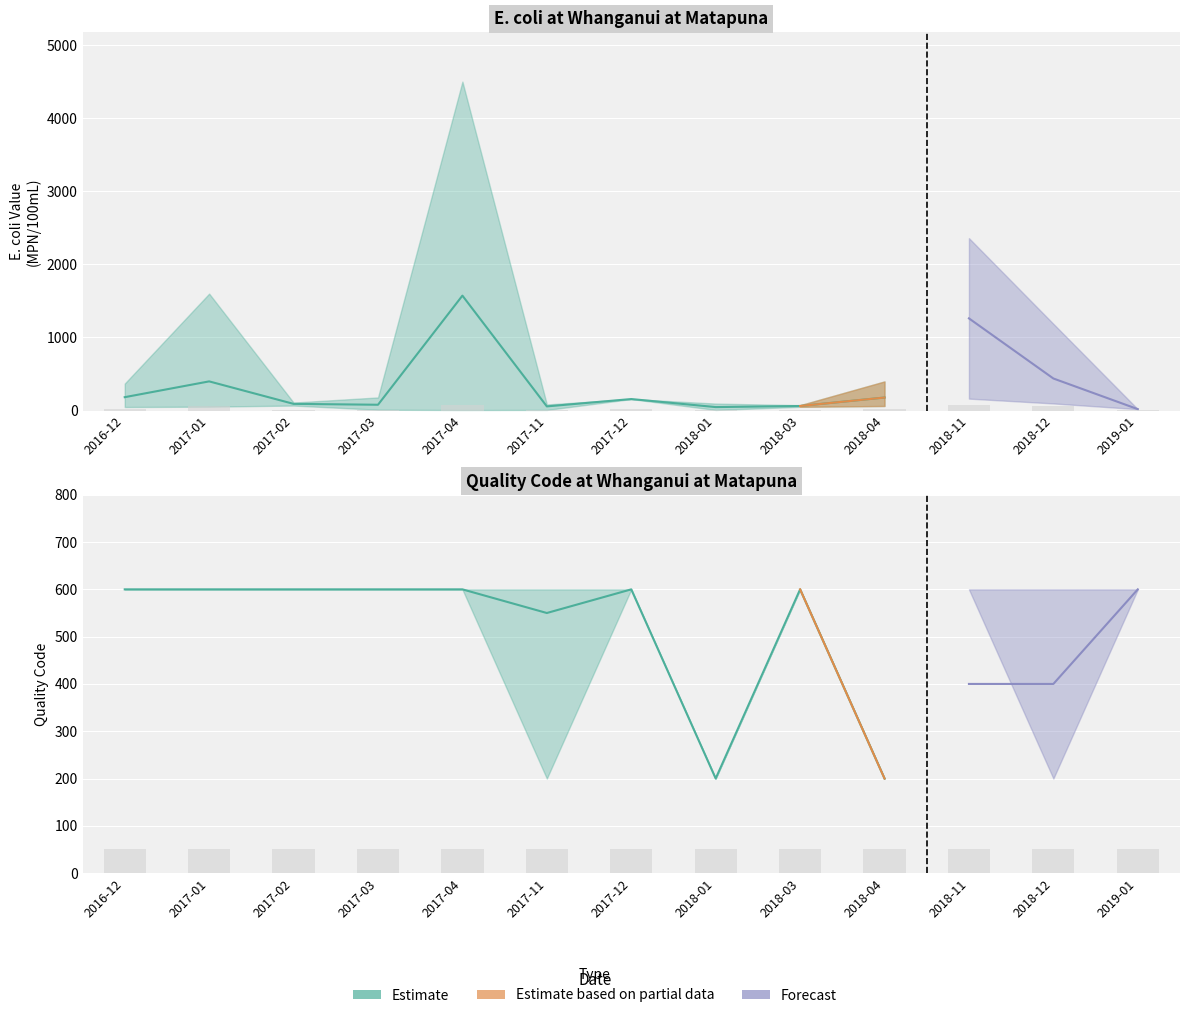

At 2018-12, list the series in order from smallest to largest.

Quality code, E. coli Value (MPN/100mL)